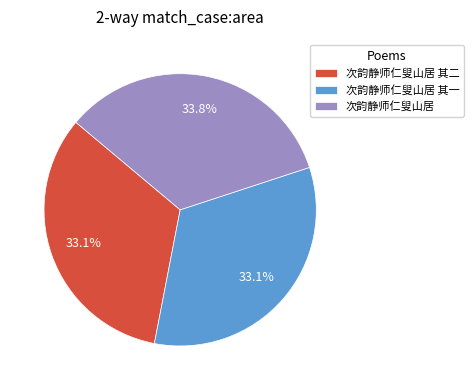

Which has a higher value, 次韵静师仁叟山居 其二 or 次韵静师仁叟山居?

次韵静师仁叟山居